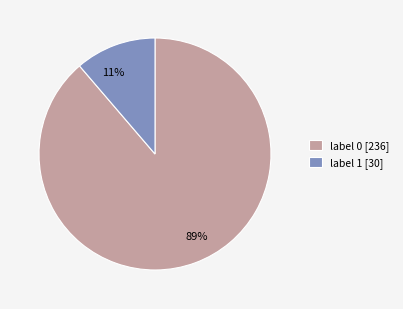

To the nearest percent, what is the combined percentage of 11% and 89%?

100%